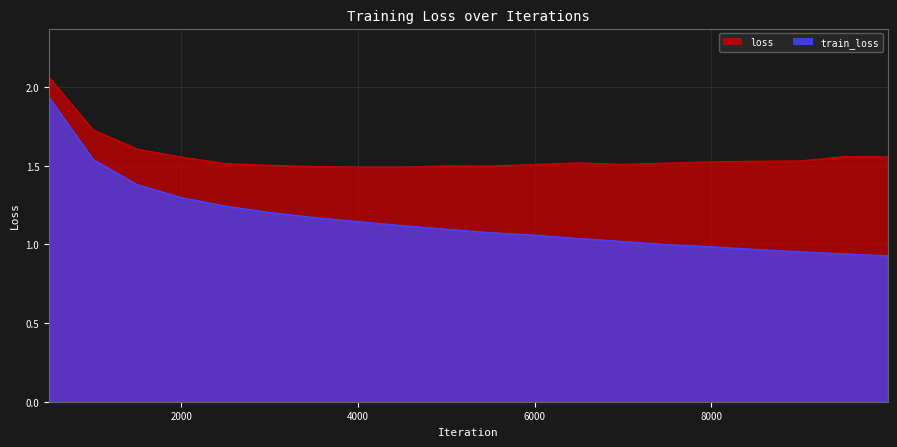

What is the difference between the second highest and second lowest values in the train_loss series?

0.6